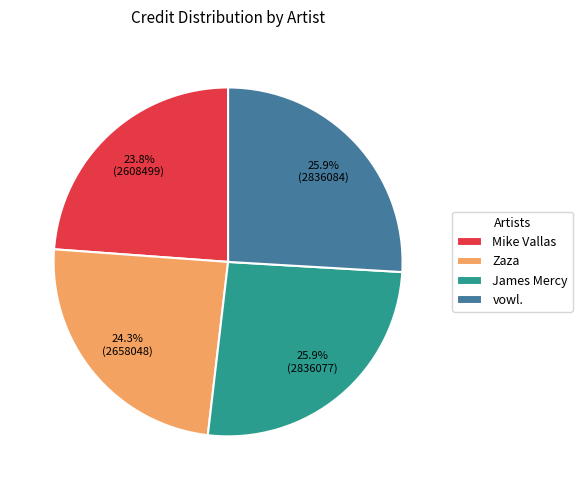

To the nearest percent, what is the average slice percentage?

25%